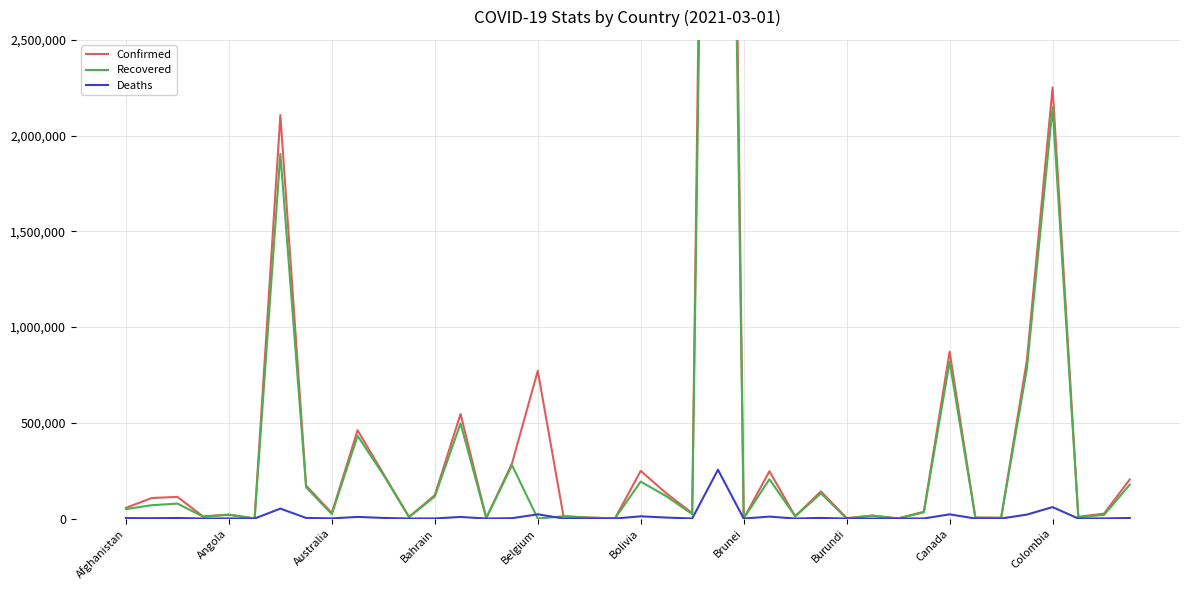

What is the highest value of the Confirmed series?

10551259